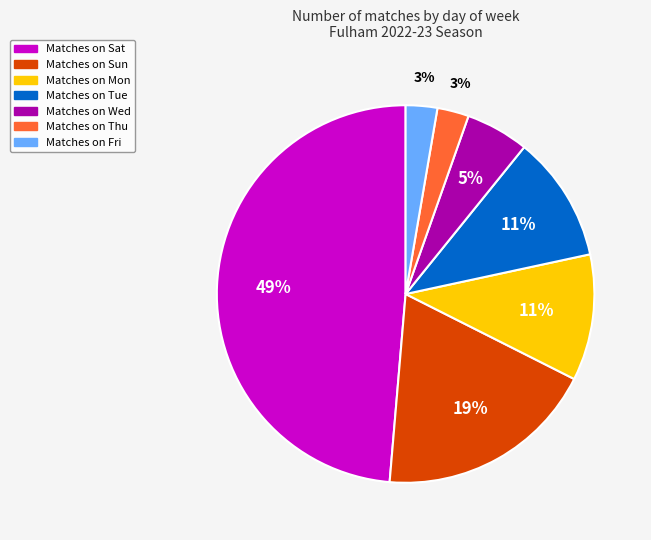

To the nearest percent, what is the average slice percentage?

14%